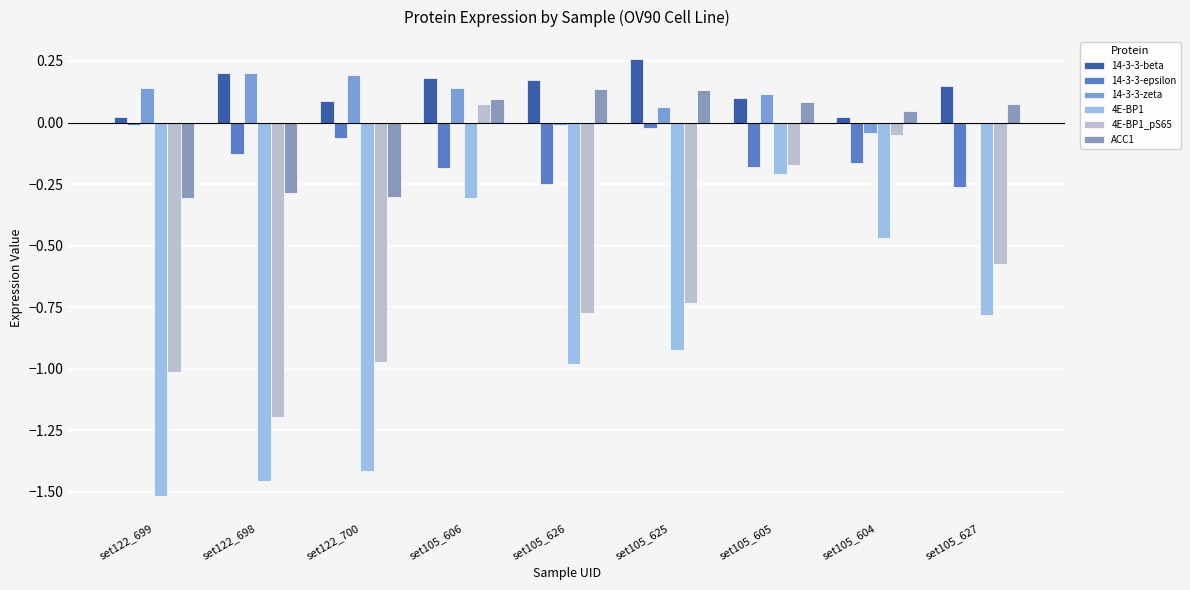

What position from the right is set105_626?

5